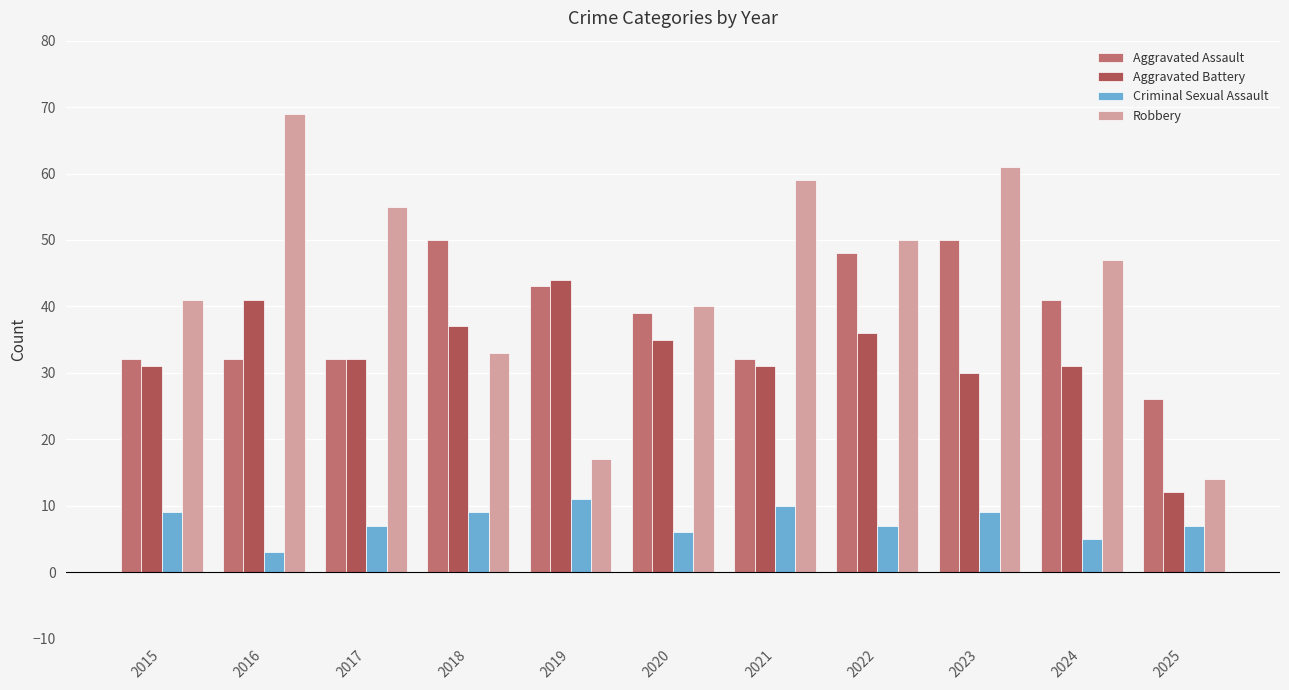

What is the difference between the highest and lowest values at 2018?

41